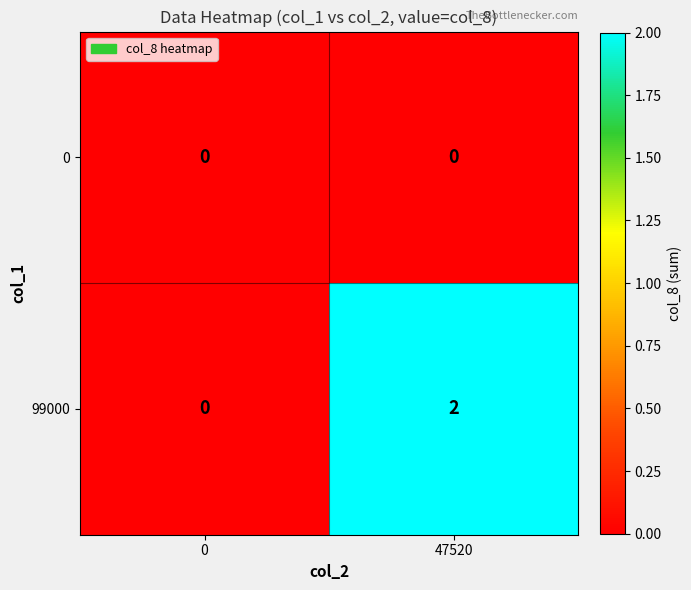

Rank the series at 47520 from lowest to highest value.

0, 99000